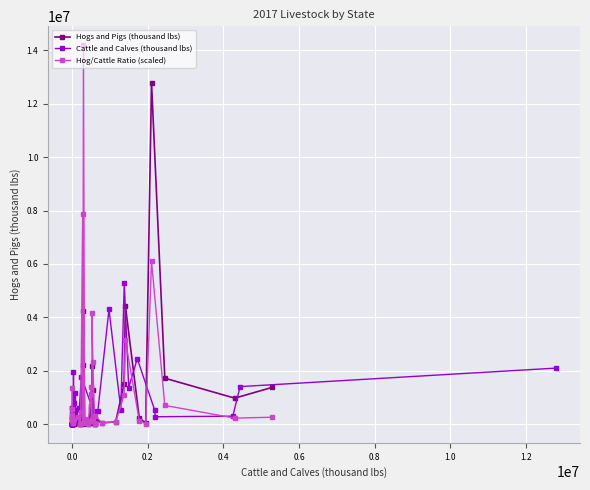

True or false: Hogs and Pigs (thousand lbs) has more than 1 interior local peaks.

True